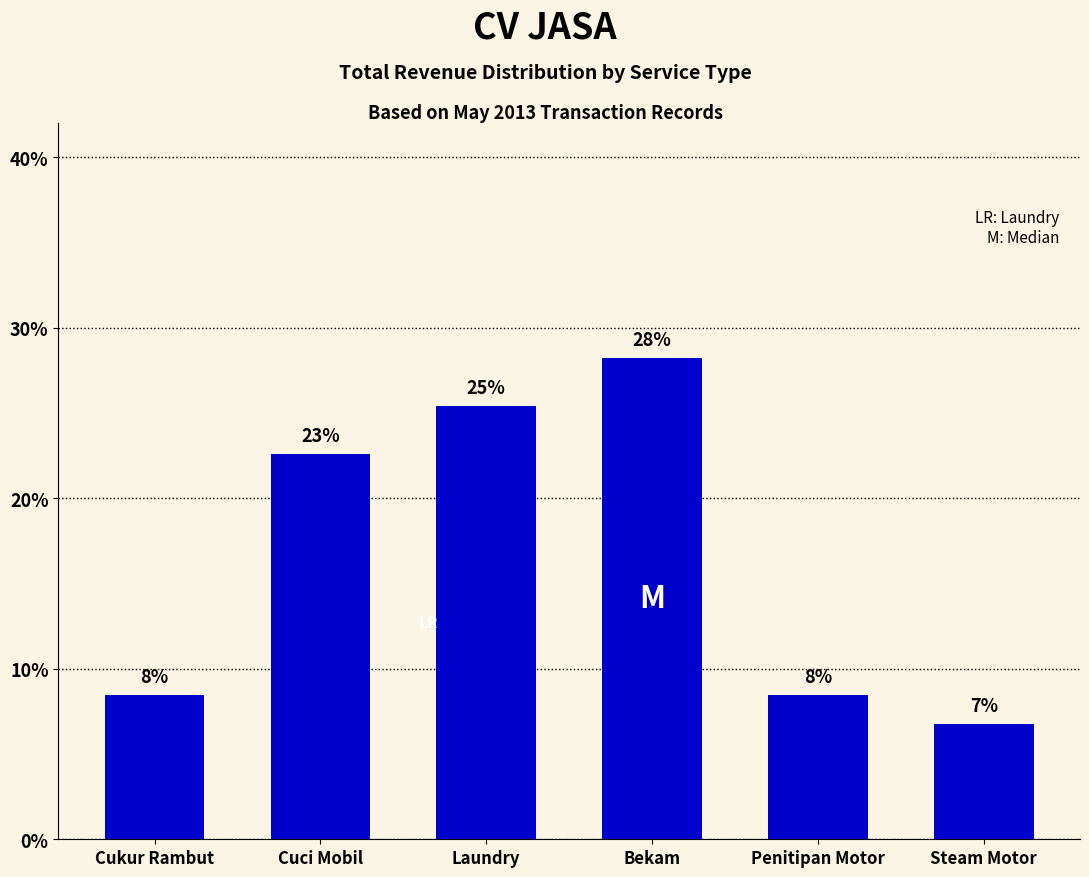

At which category does the chart reach its minimum across all series?

Steam Motor